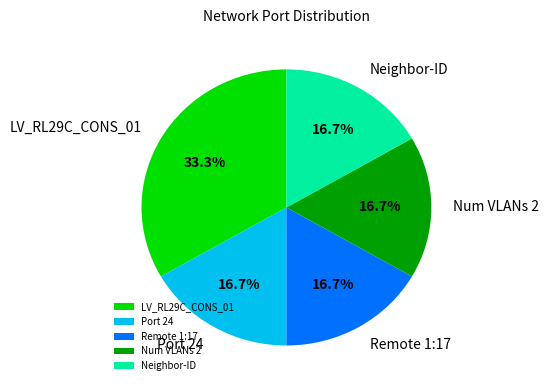

What is the largest slice in the pie chart?

LV_RL29C_CONS_01